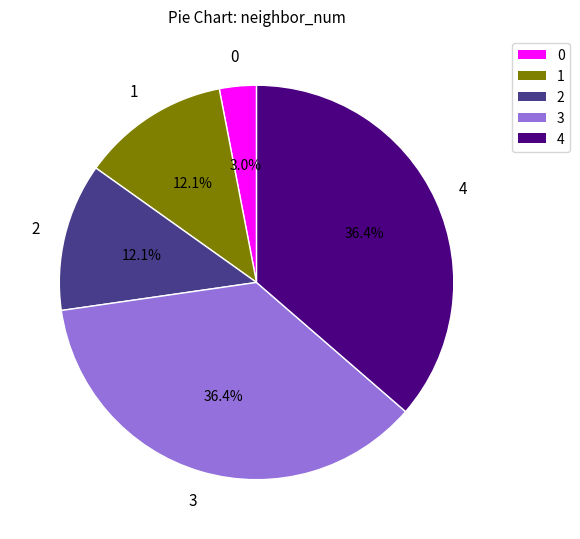

Is there any slice that represents more than half of the pie?

No